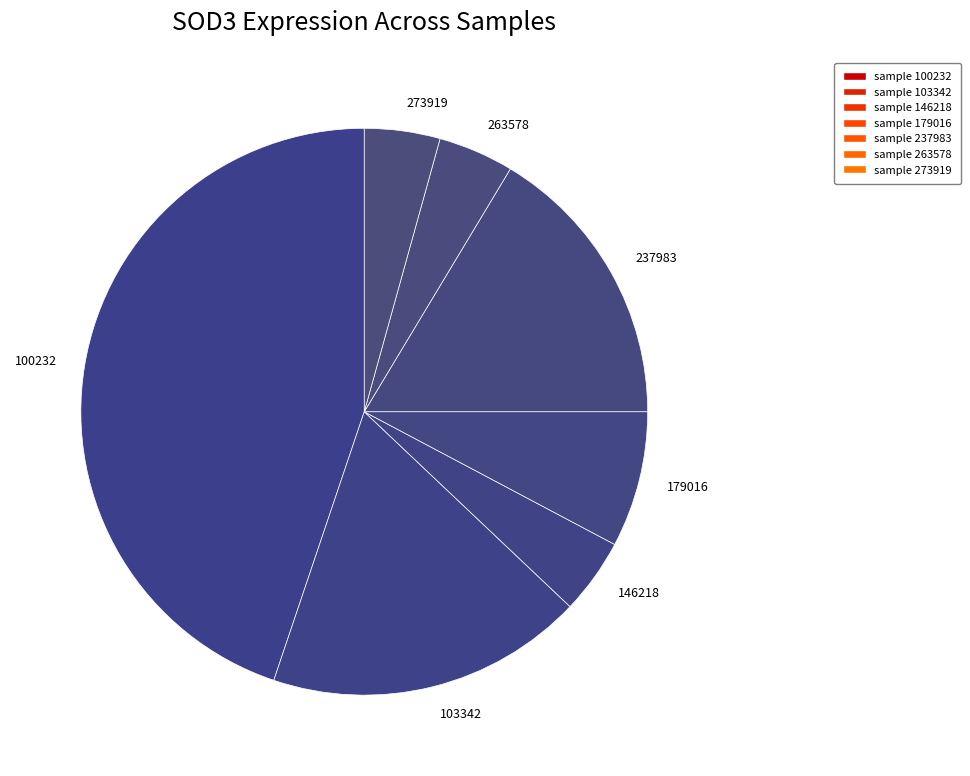

Count the number of slices in the pie.

7